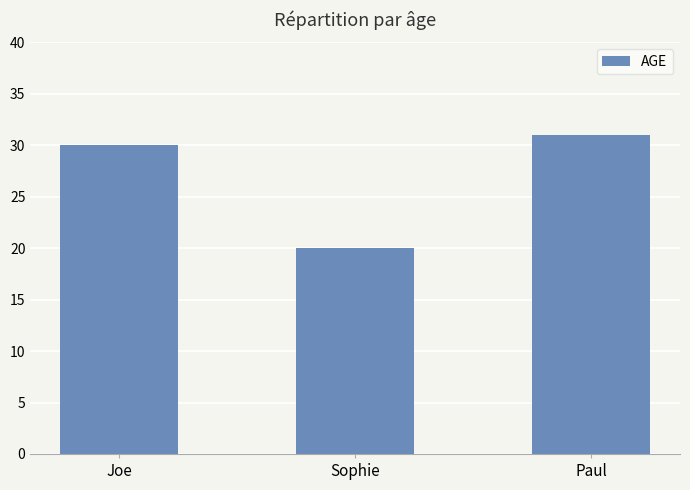

At which category does the chart reach its minimum across all series?

Sophie